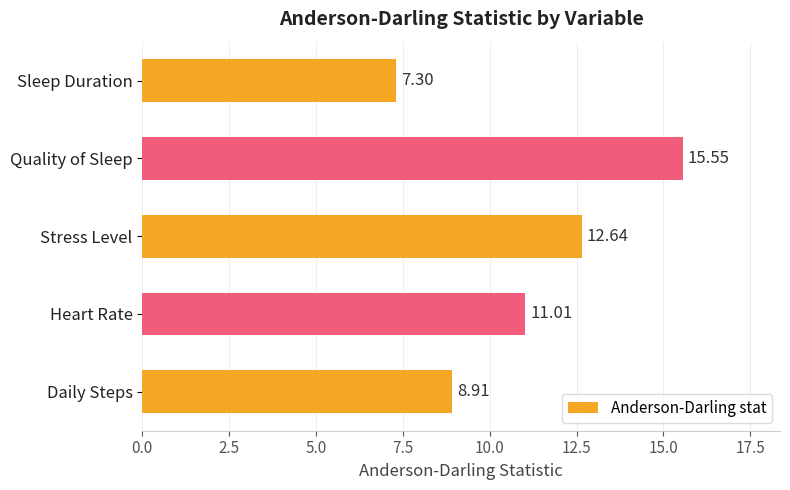

Does the chart contain any negative values?

No